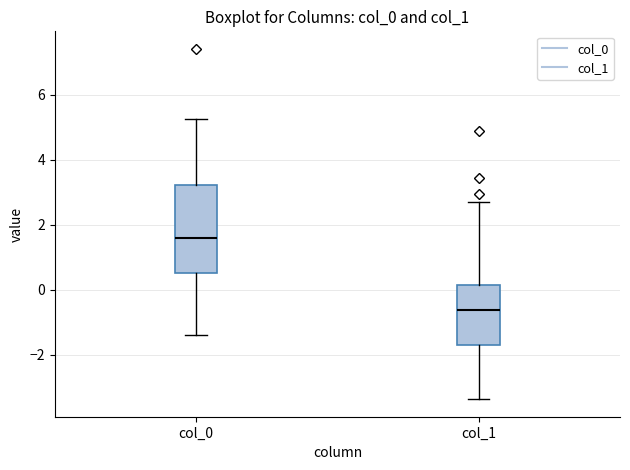

Where does the upper whisker of the box for col_1 end on the y-axis? The values are not printed on the chart, so give them approximately, as read against the axis.

2.6